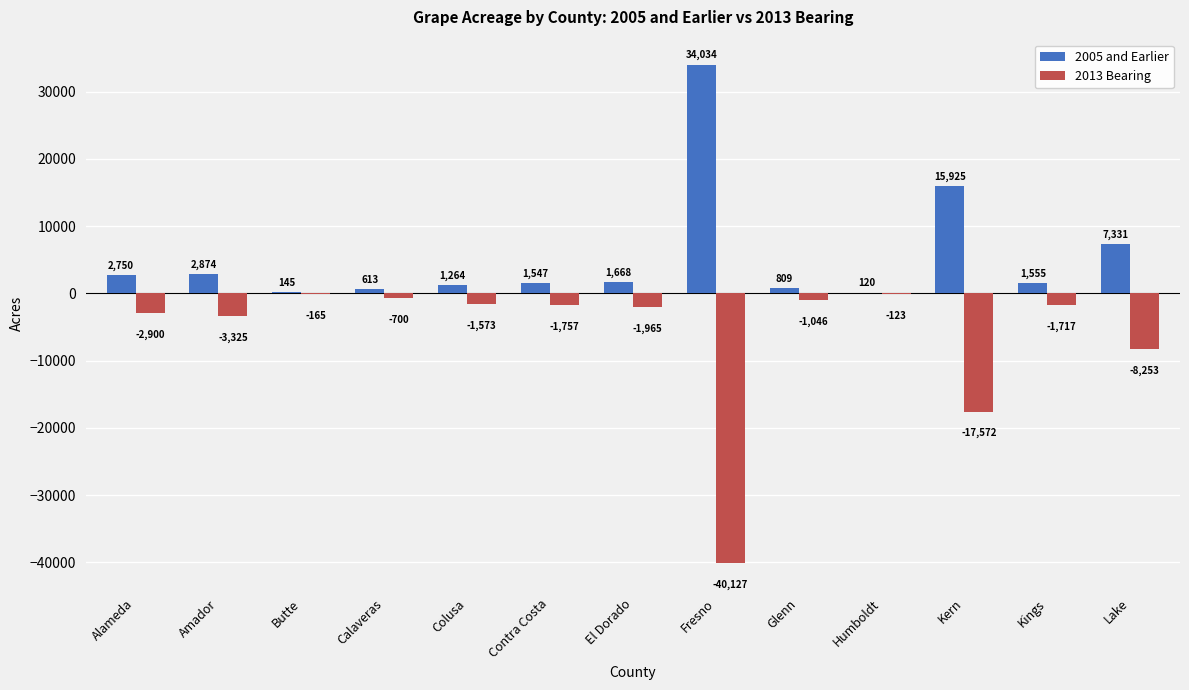

What is the highest value of the 2013 Bearing series?

-123